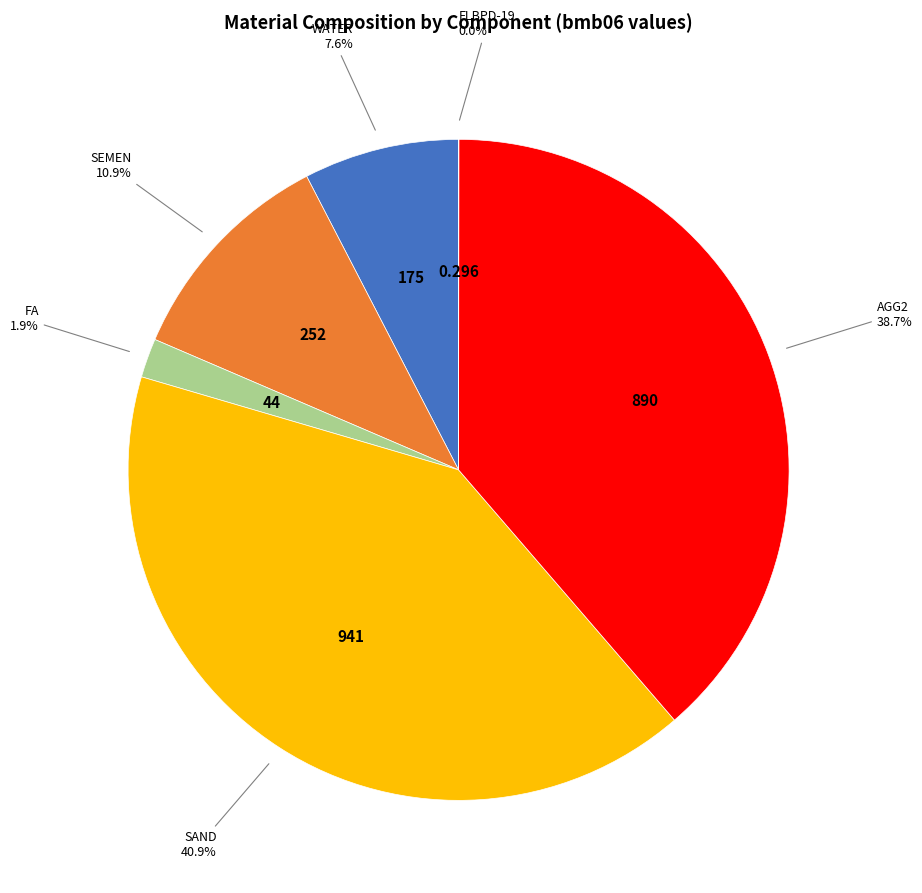

Is there any slice that represents more than half of the pie?

No